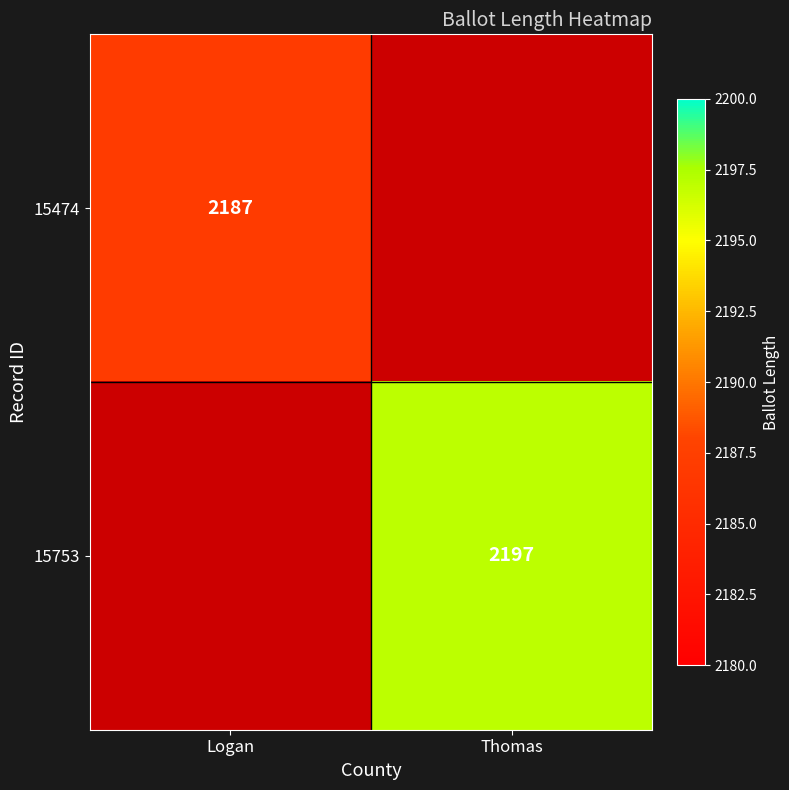

Which has a higher value, Thomas or Logan?

Logan